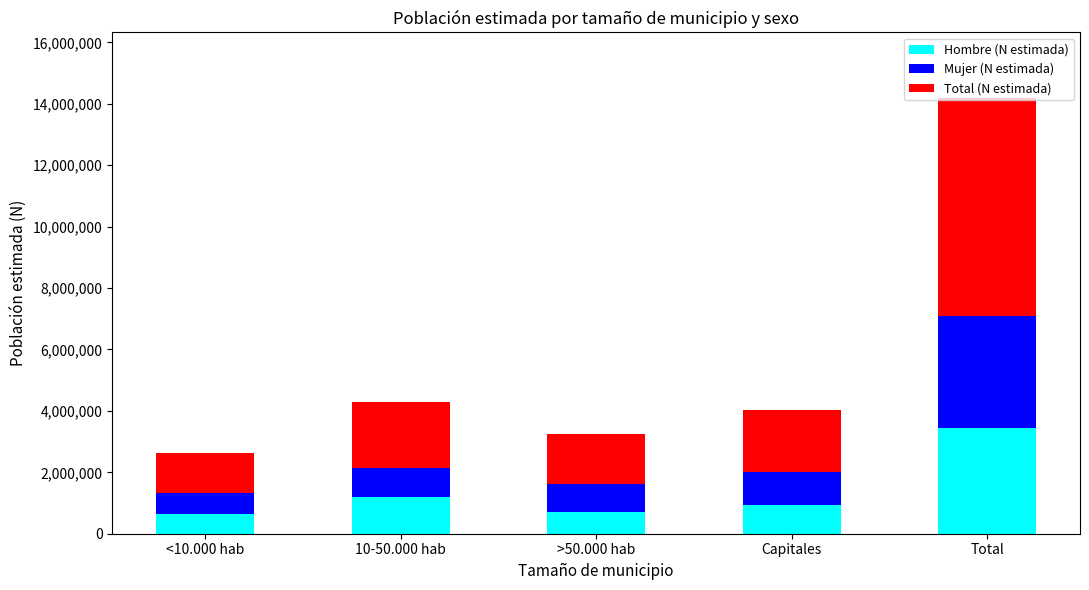

What is the approximate value of Hombre (N estimada) at Capitales?

925123